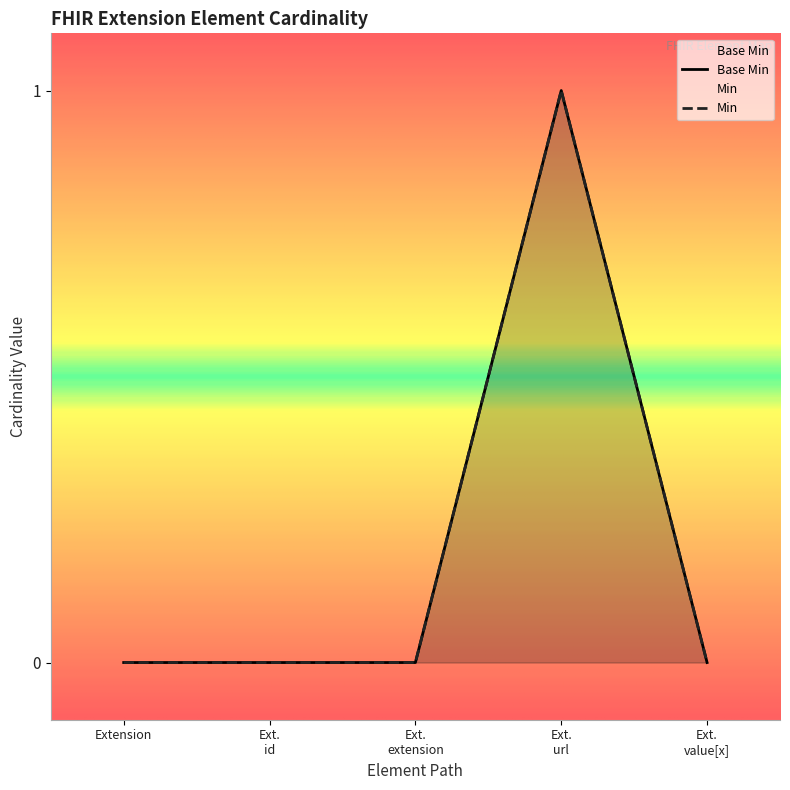

Rank the categories by value from lowest to highest.

Extension, Ext. id, Ext. extension, Ext. value[x], Ext. url